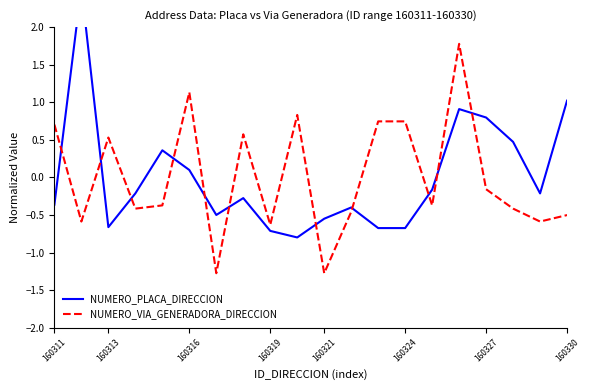

True or false: NUMERO_PLACA_DIRECCION has more than 0 interior local peaks.

True